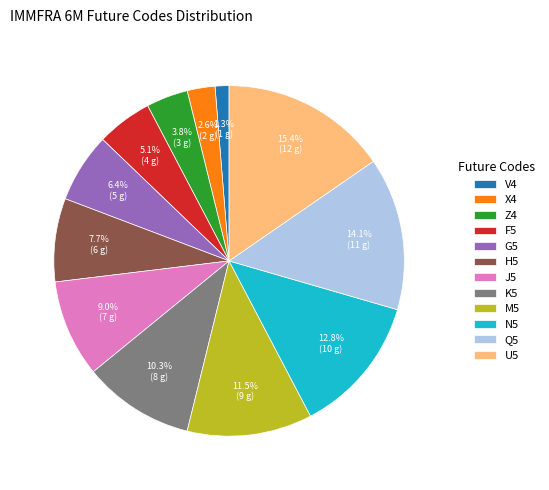

To the nearest percent, what portion does X4 represent?

3%